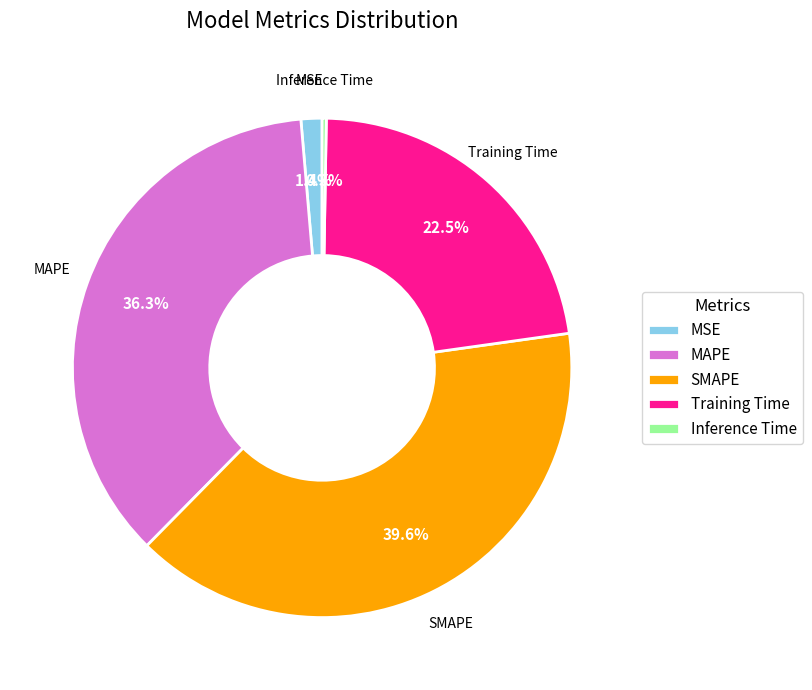

Does MSE account for over 50% of the chart?

No